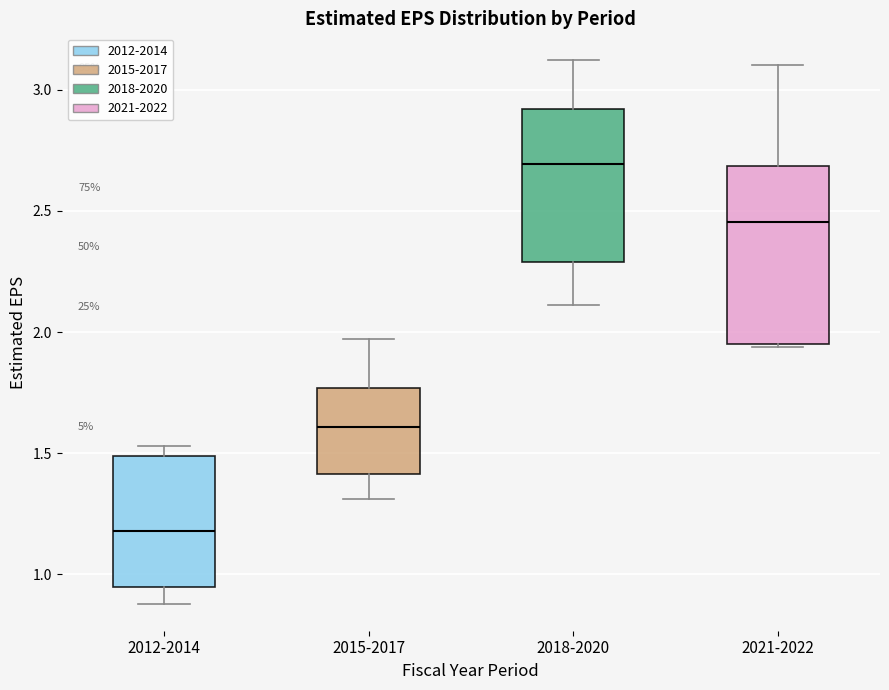

Comparing the boxes themselves (not the whiskers), which one is the tallest?

2021-2022